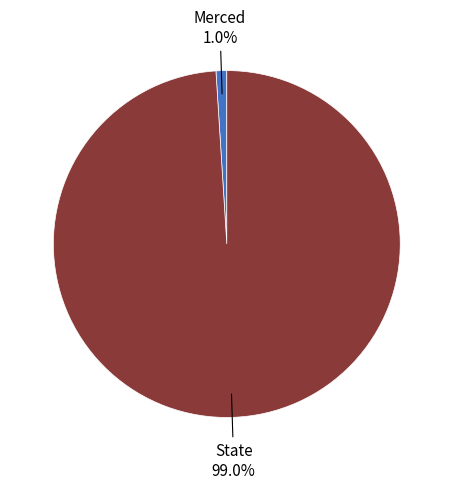

Which slice is the smallest?

Merced